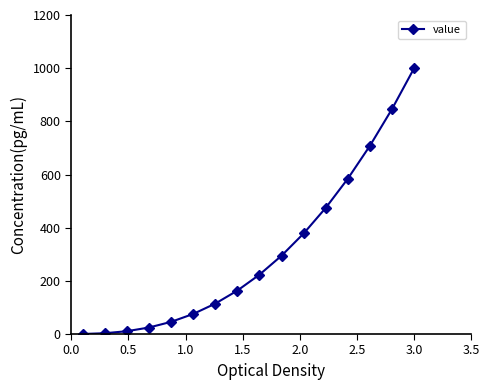

True or false: the data has more than 2 interior local peaks.

False